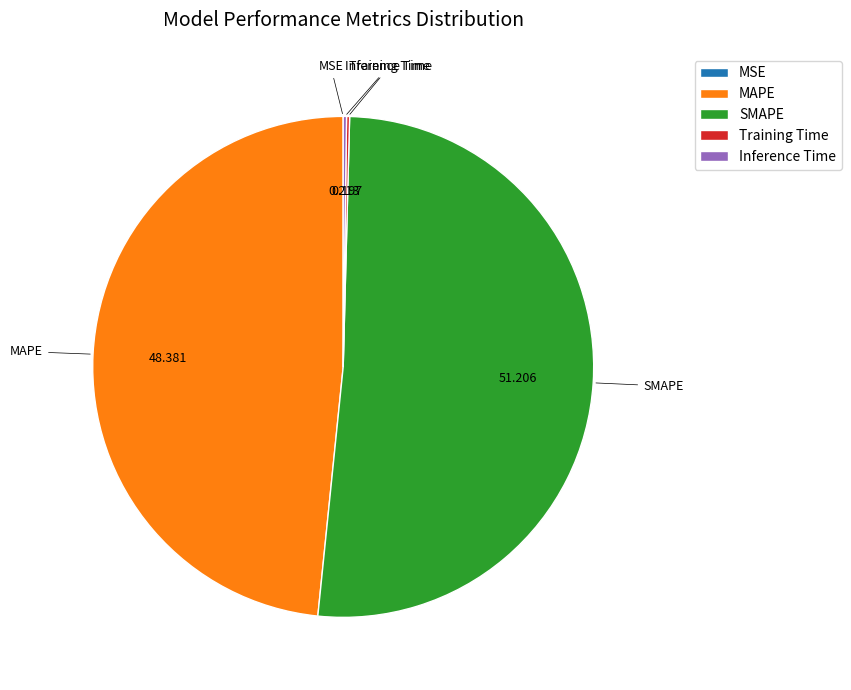

Which category has the biggest portion of the pie?

SMAPE